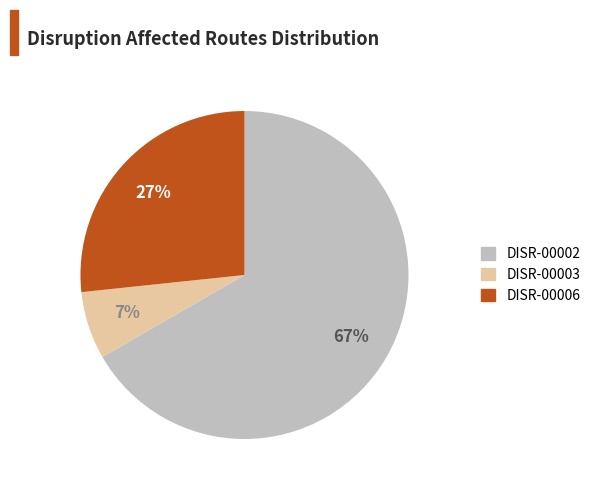

How many slices are in this pie chart?

3